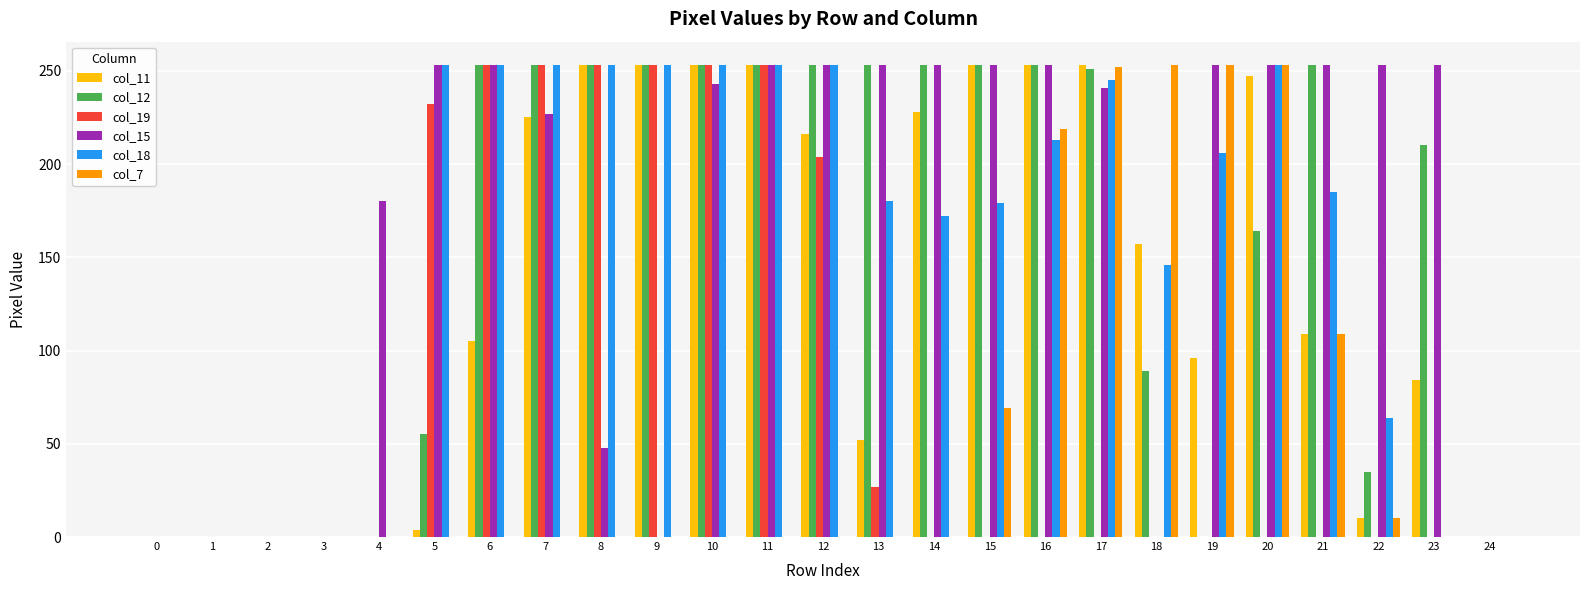

Which series has the largest total across all categories?

col_15